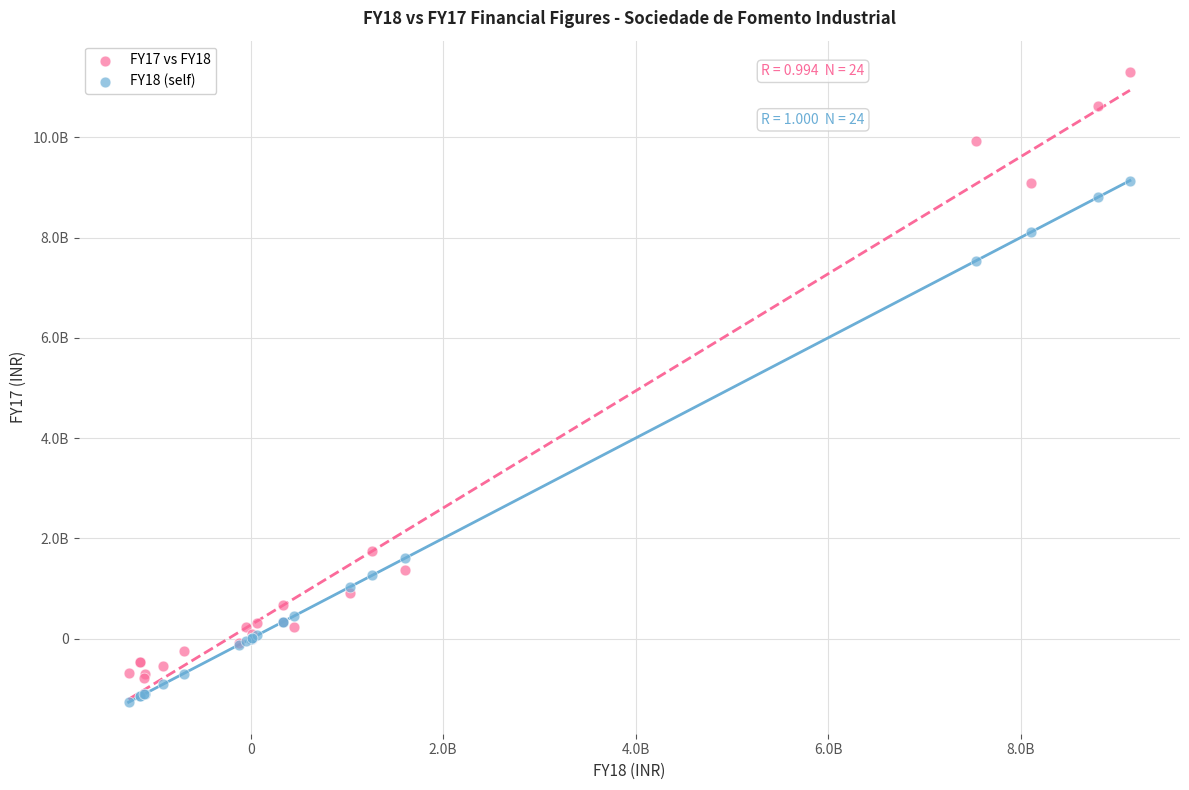

What are all the series names shown in the legend?

FY17 vs FY18, FY18 (self)